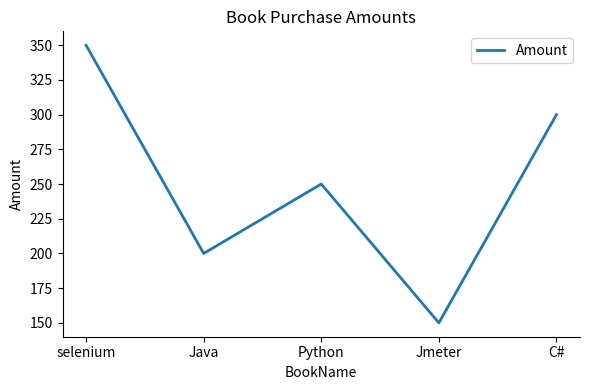

Between selenium and C#, which is larger?

selenium